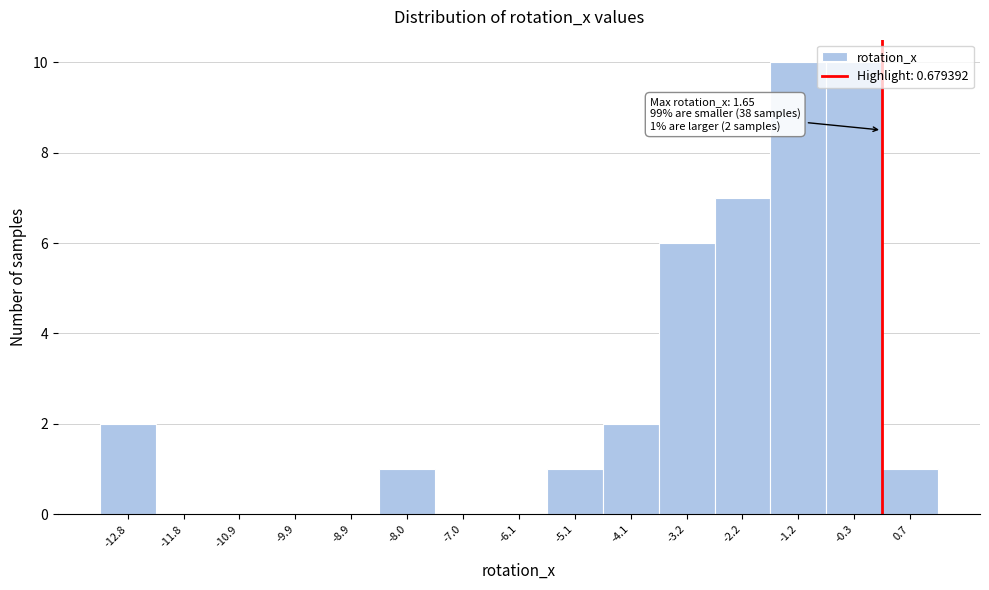

Which has a higher value, -5.1 or -0.3?

-0.3